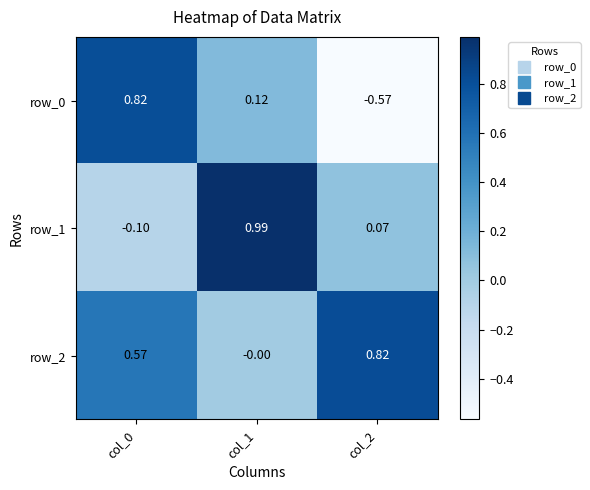

How many categories are shown in the chart?

3